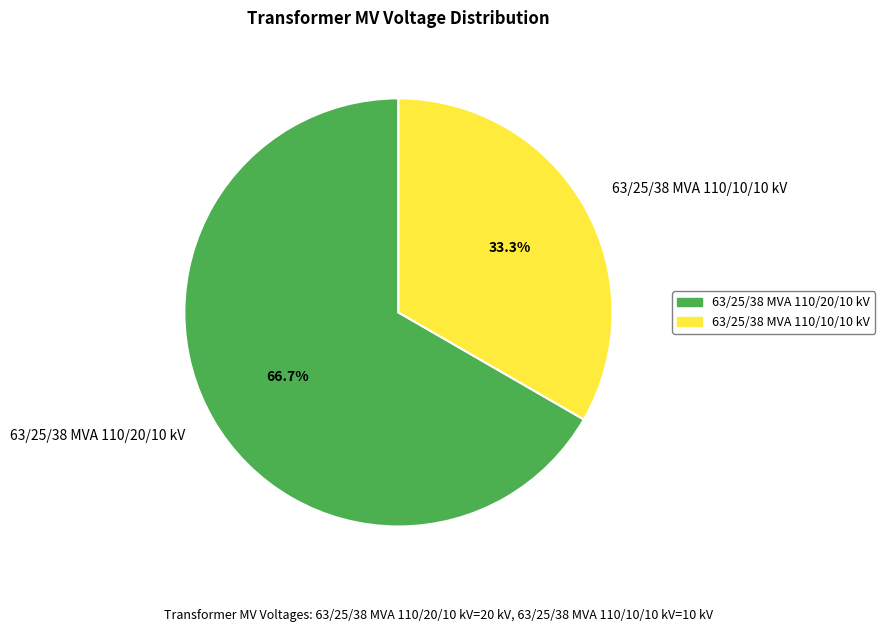

Rank the categories by value from lowest to highest.

63/25/38 MVA 110/10/10 kV, 63/25/38 MVA 110/20/10 kV